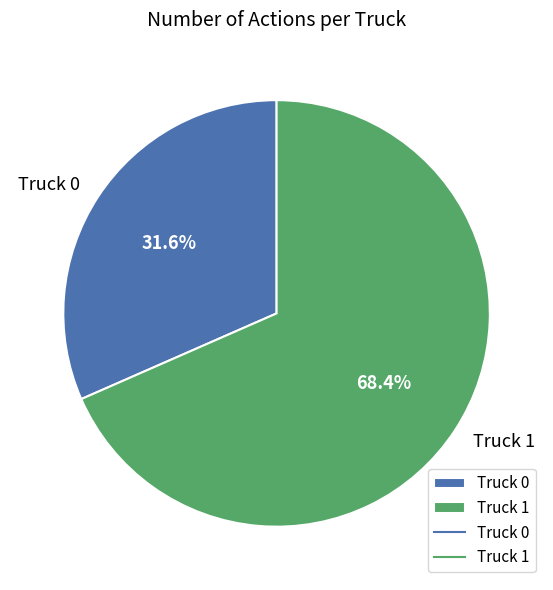

Which slice represents more than half of the pie?

Truck 1